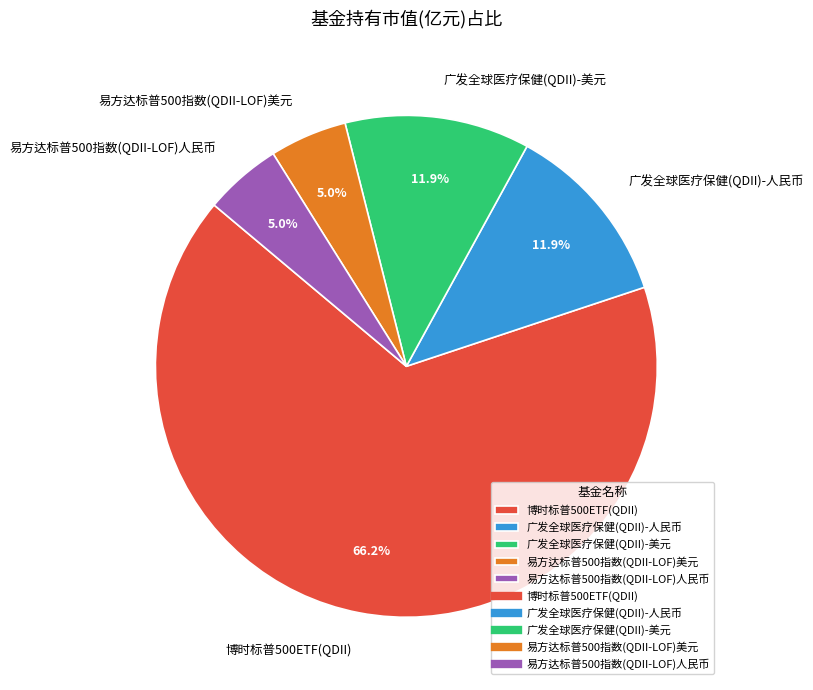

The 广发全球医疗保健(QDII)-人民币 slice represents 26% of the pie. True or false?

False